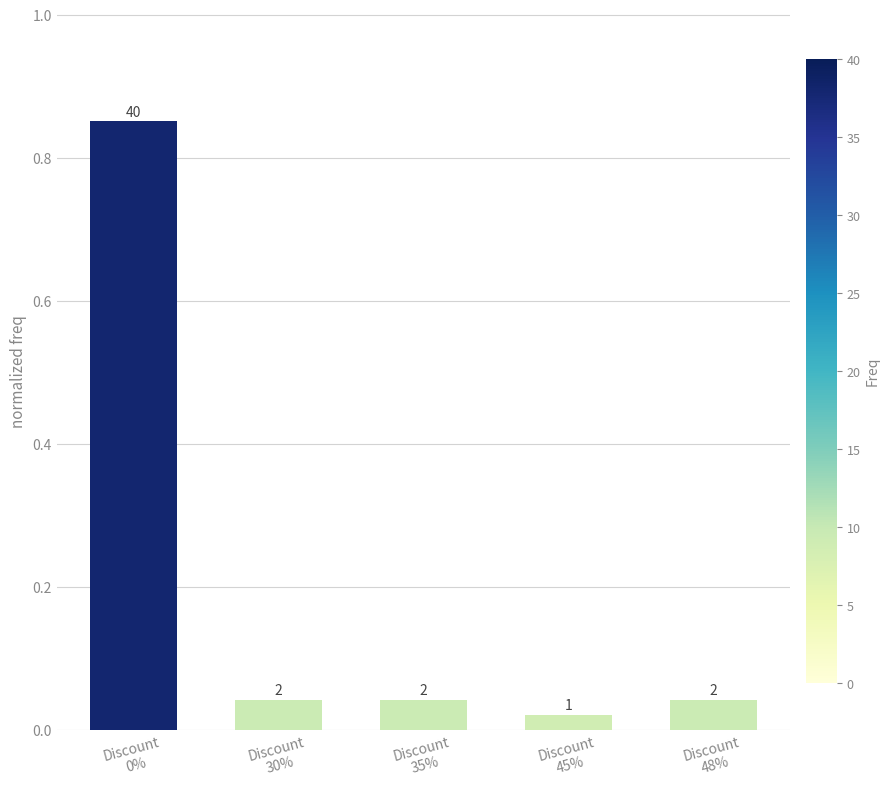

Which has a higher value, Discount
45% or Discount
48%?

Discount
48%